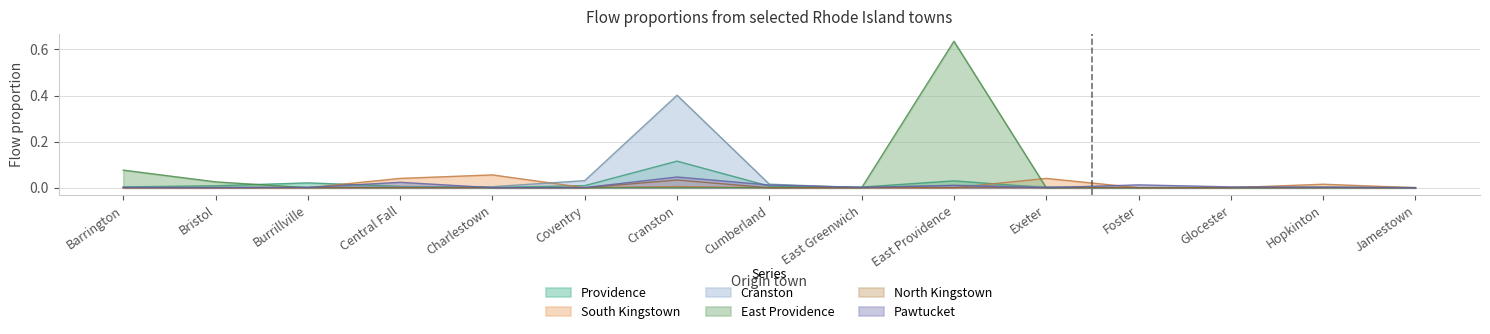

True or false: East Providence has more than 1 points higher than both neighbors.

False